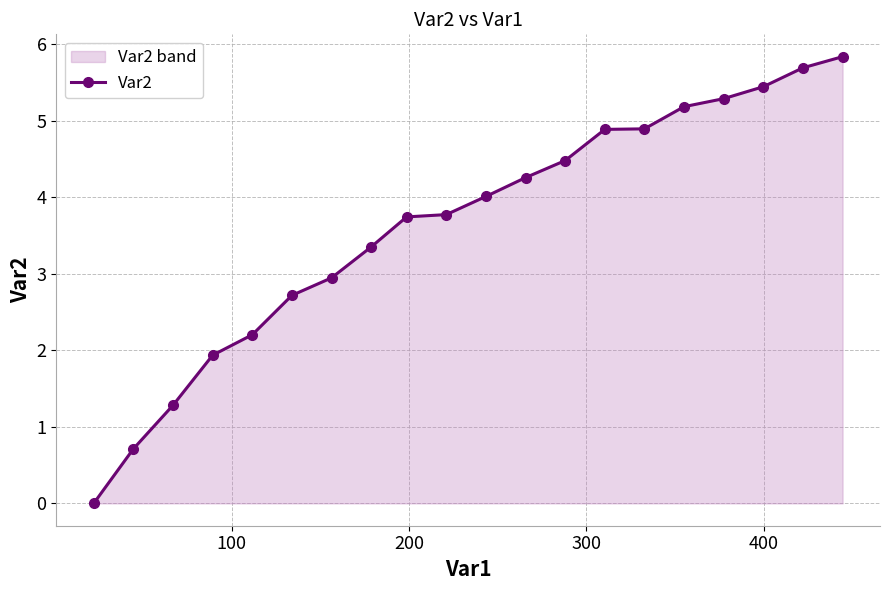

Reading left to right, list all the values displayed in this chart.

0.0	0.7	1.3	1.9	2.2	2.7	2.9	3.4	3.7	3.8	4.0	4.3	4.5	4.9	4.9	5.2	5.3	5.4	5.7	5.8